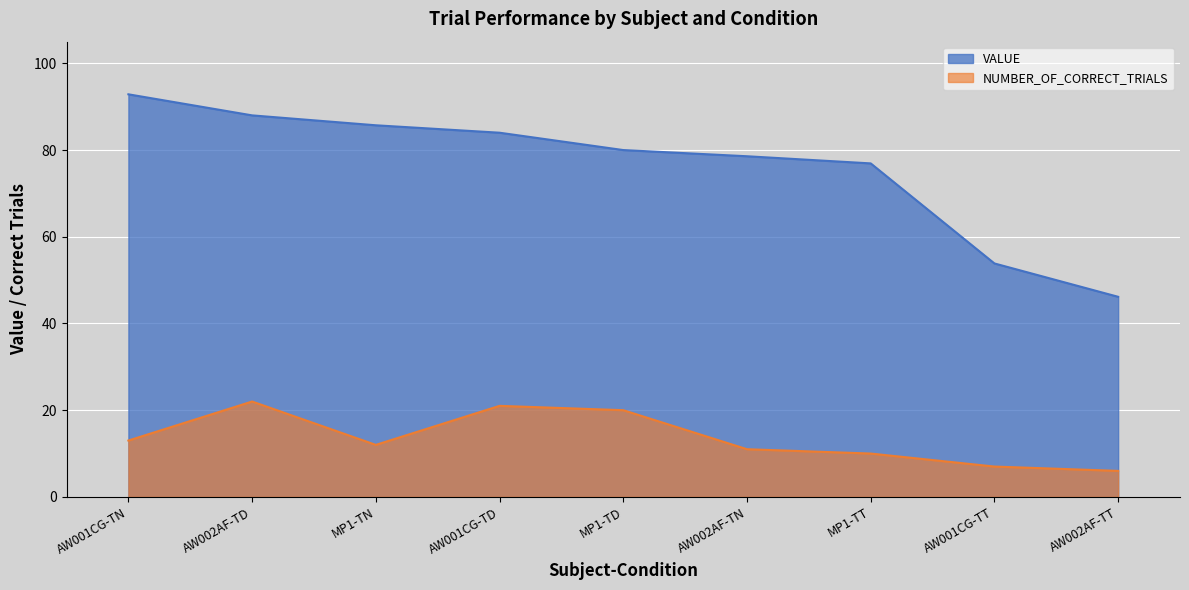

How many categories are shown in the chart?

9